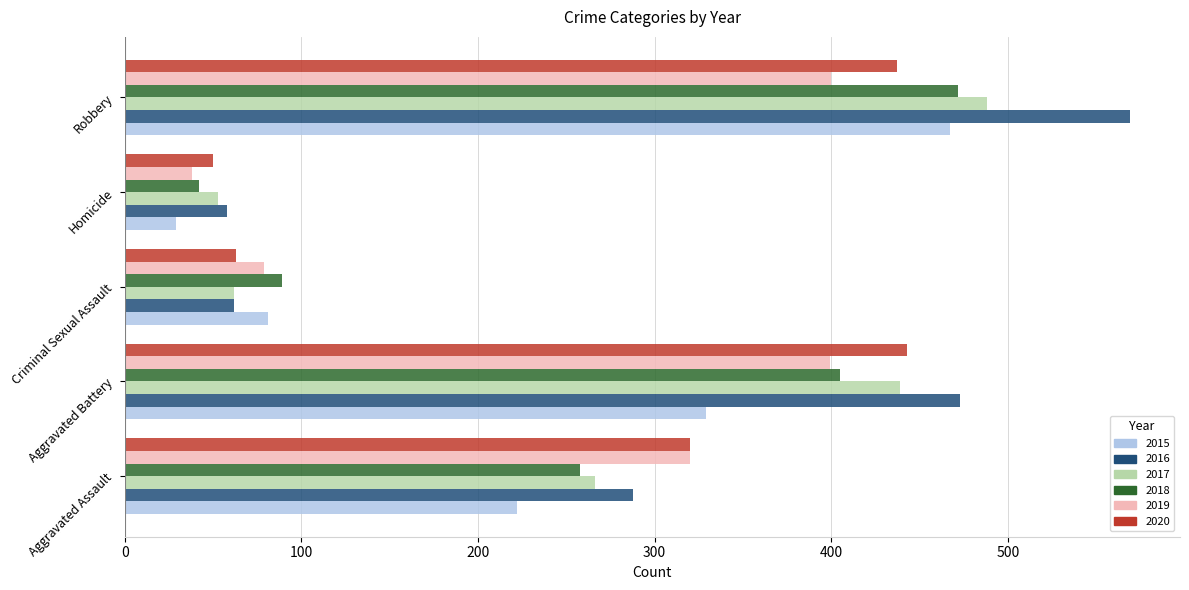

What is the difference between the second highest and minimum values in the 2018 series?

363